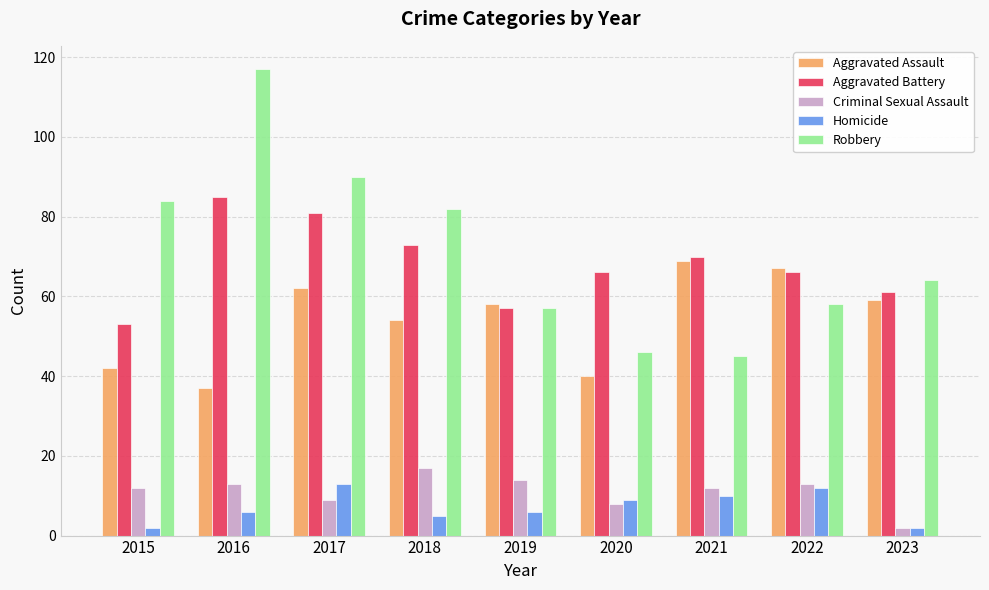

What is the difference between the second highest and minimum values in the Criminal Sexual Assault series?

12